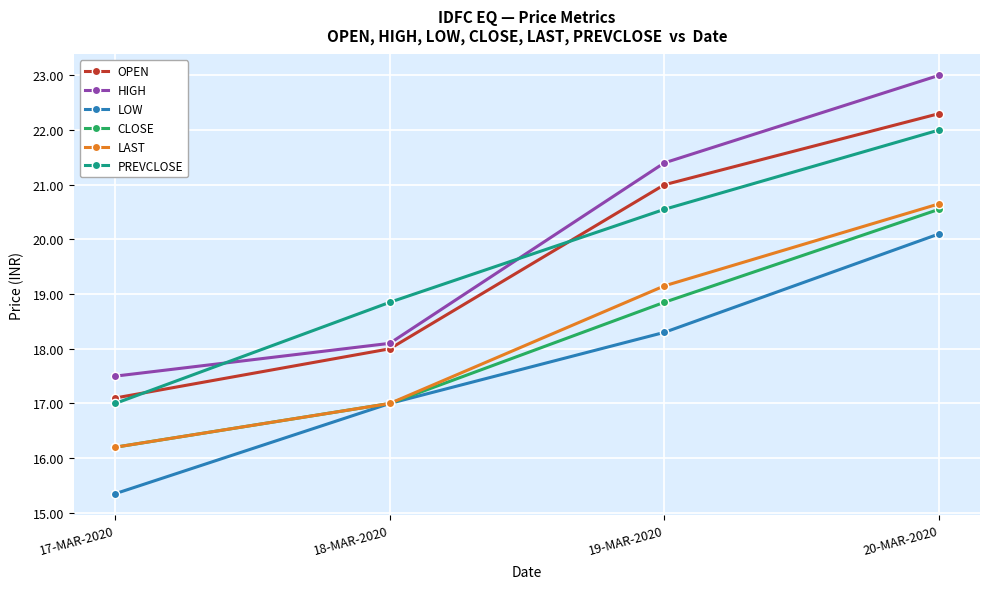

Count the LAST values in the range 17 to 20.

2